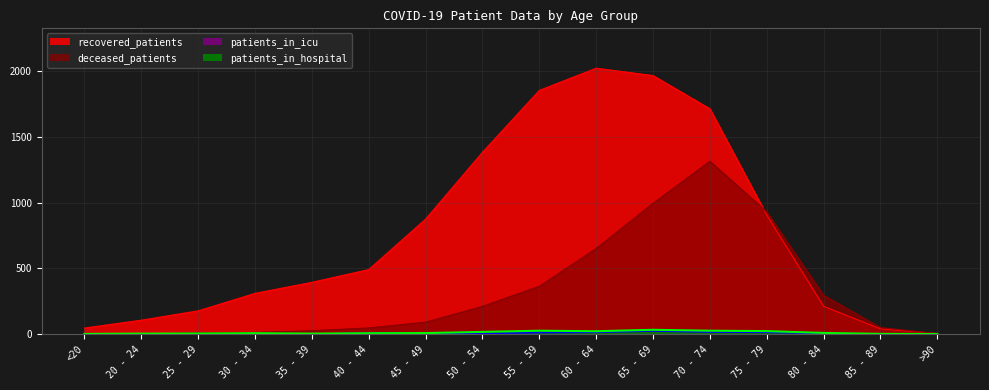

What is the label of the 7th point from the right?

60 - 64